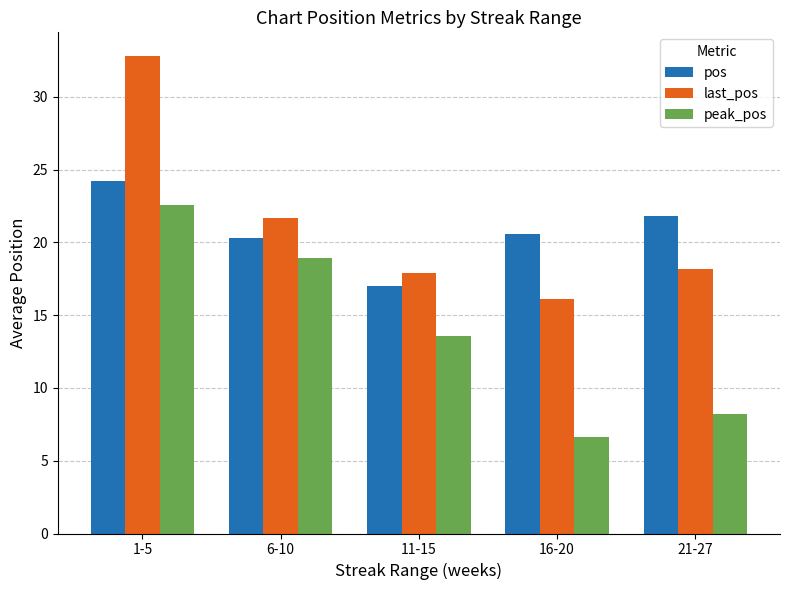

True or false: last_pos has a value of 24.6 at 16-20.

False